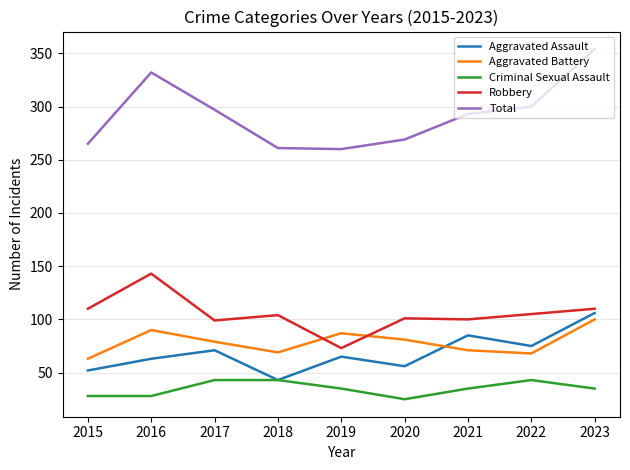

True or false: Criminal Sexual Assault and Total intersect in this chart.

False